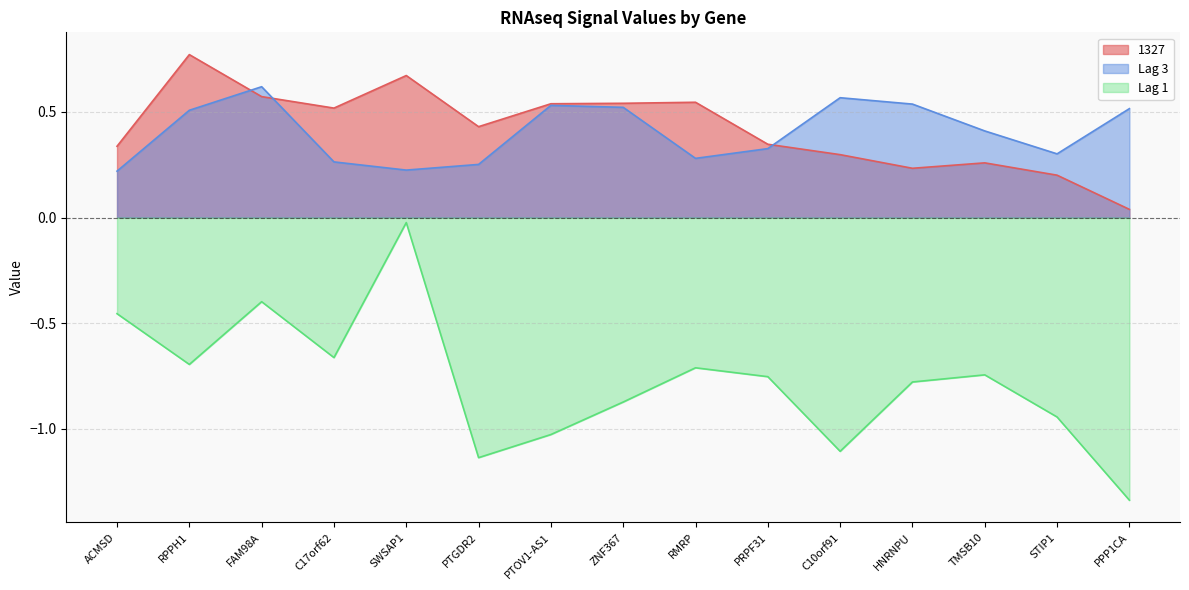

True or false: Lag 1 has more than 2 interior local peaks.

True